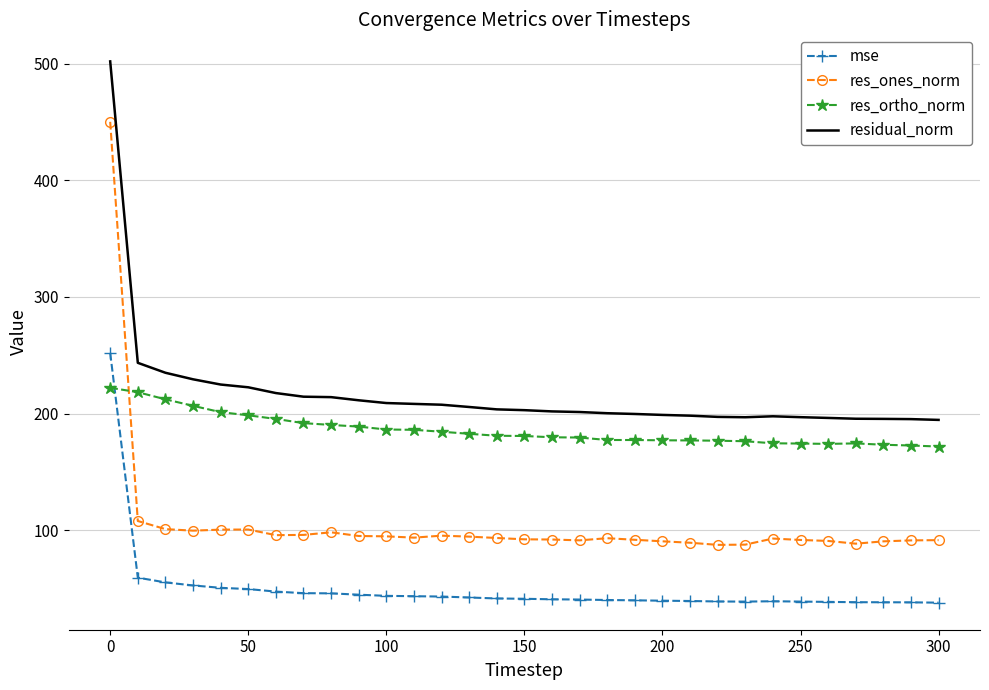

True or false: mse and residual_norm intersect in this chart.

False